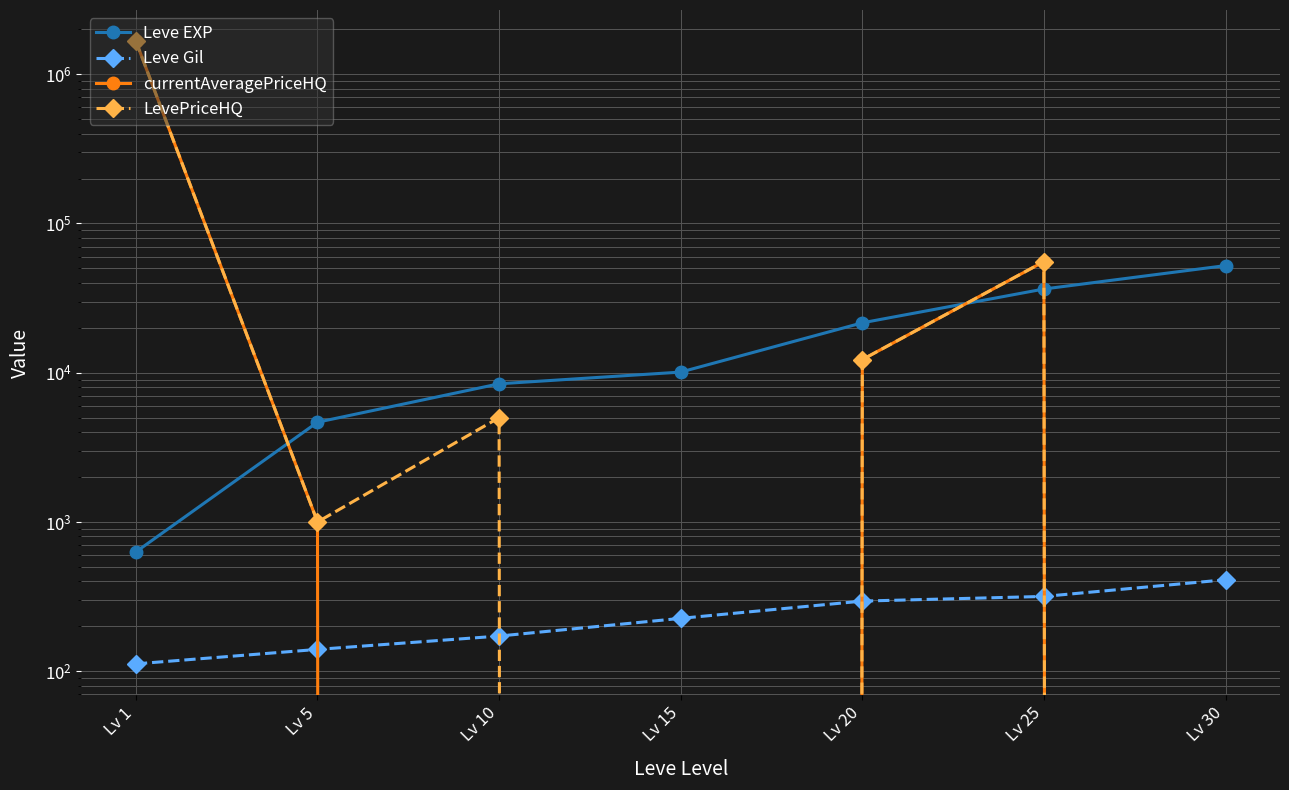

What are all the series names shown in the legend?

Leve EXP, Leve Gil, currentAveragePriceHQ, LevePriceHQ